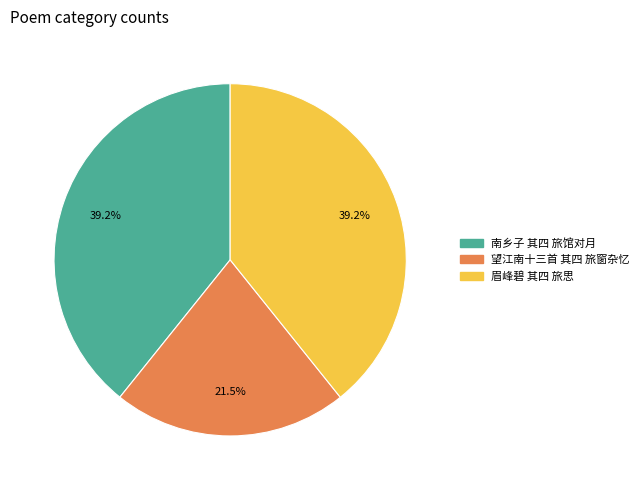

Is 望江南十三首 其四 旅窗杂忆 the majority of the pie?

No